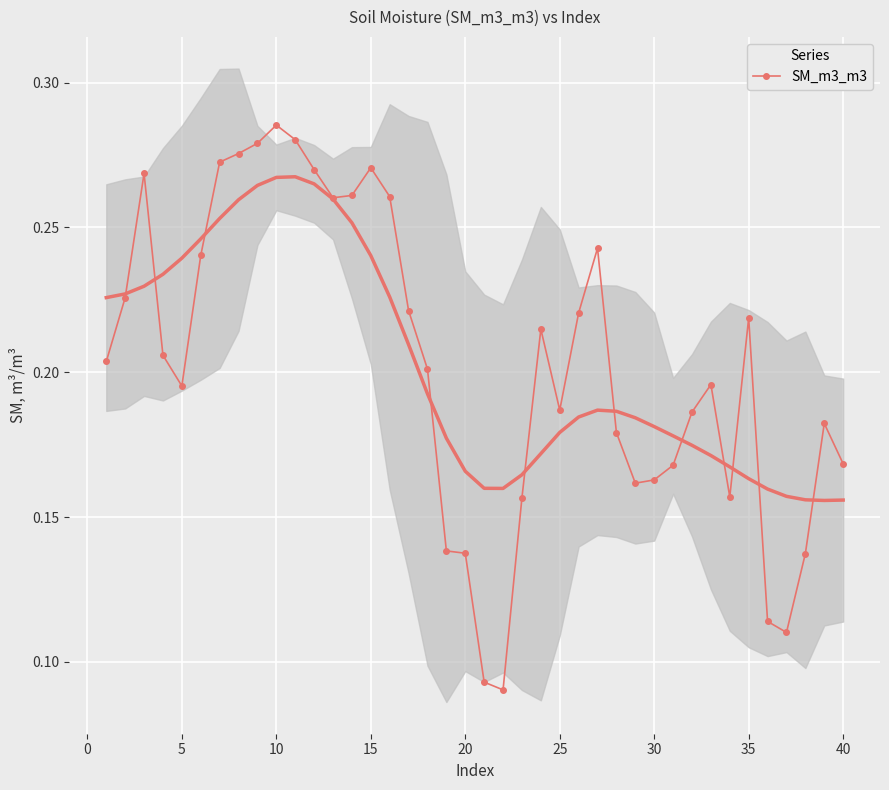

Count the SM_m3_m3 values in the range 0 to 1.

40